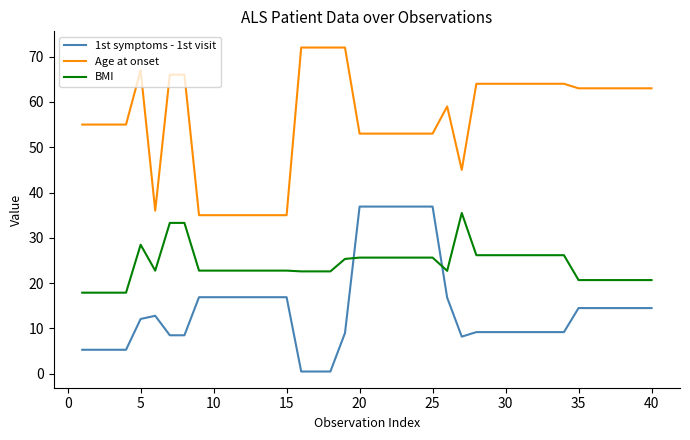

Rank the series by their average value, from highest to lowest.

Age at onset, BMI, 1st symptoms - 1st visit